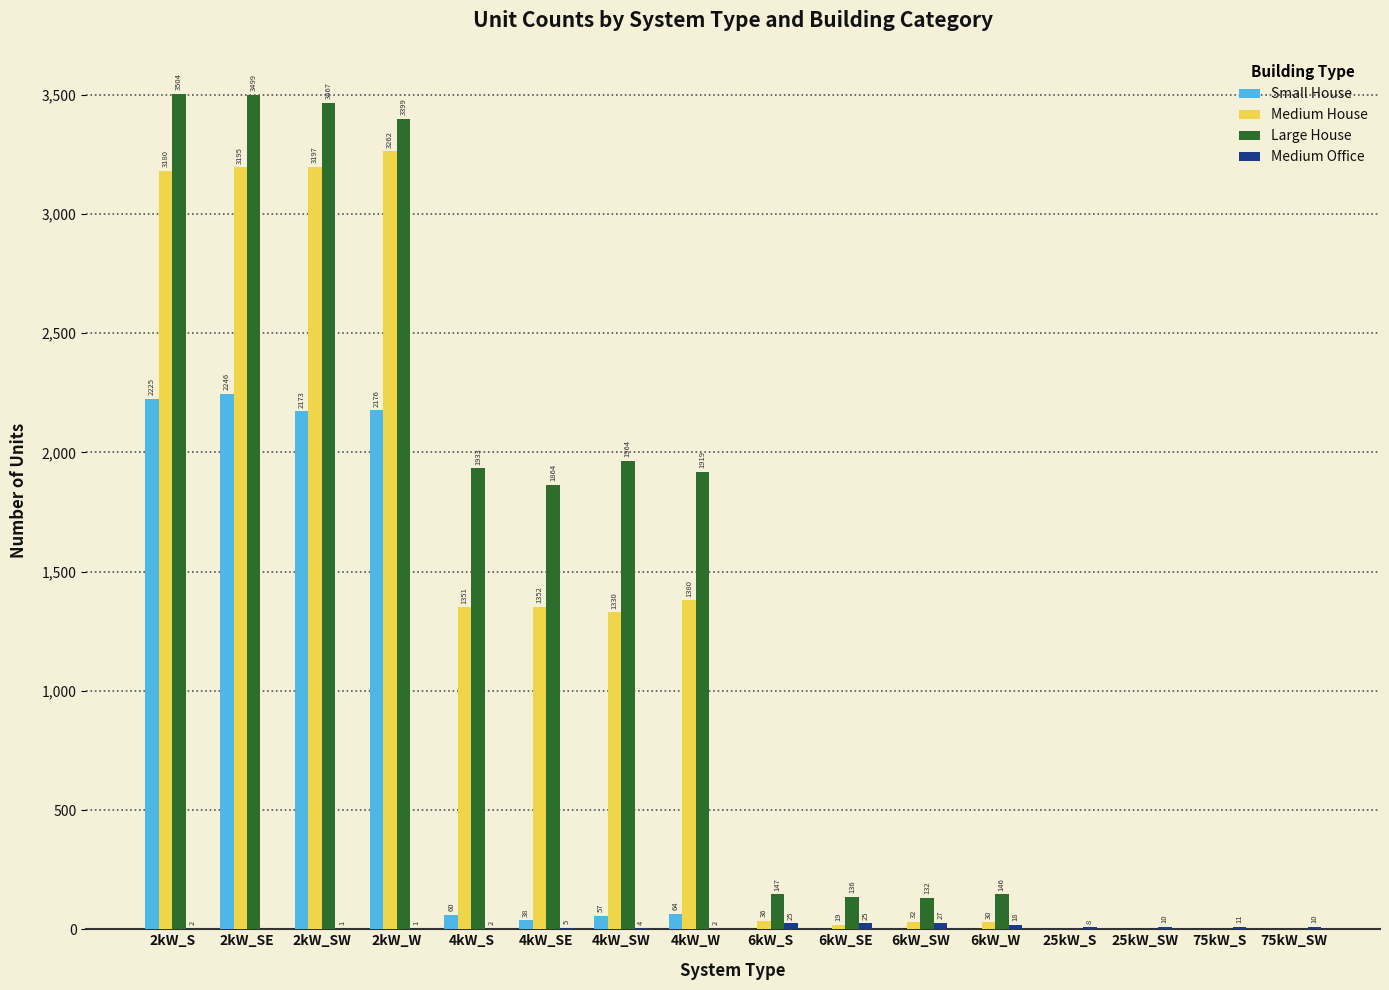

Read the Medium House value at 2kW_S, to the nearest 10.

3180